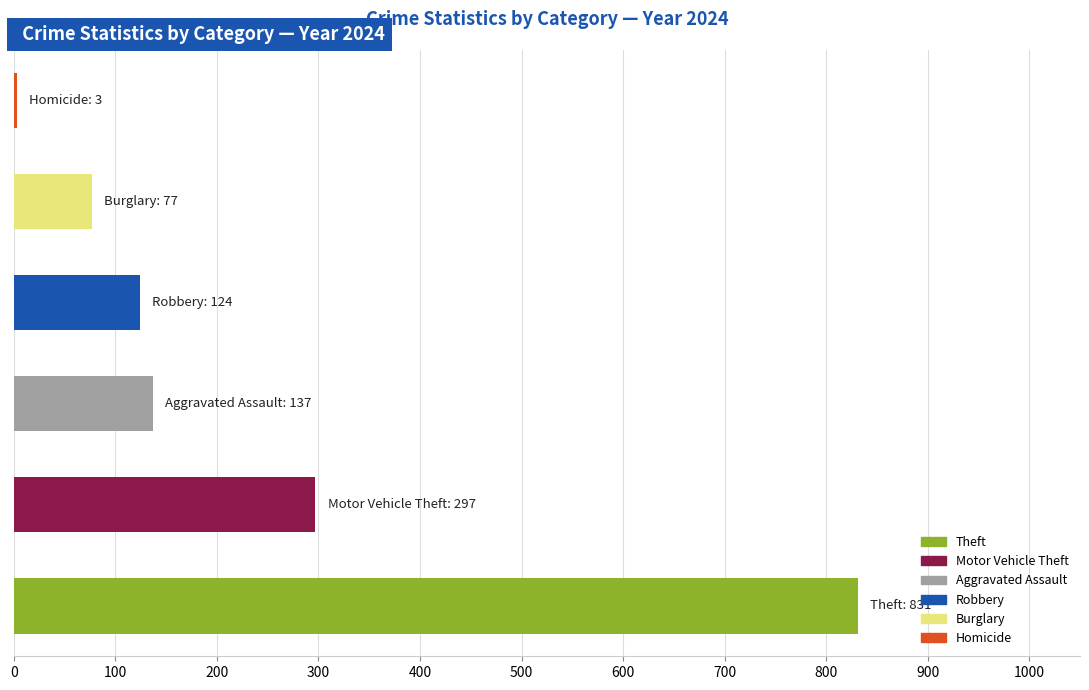

What is the greatest value displayed?

831